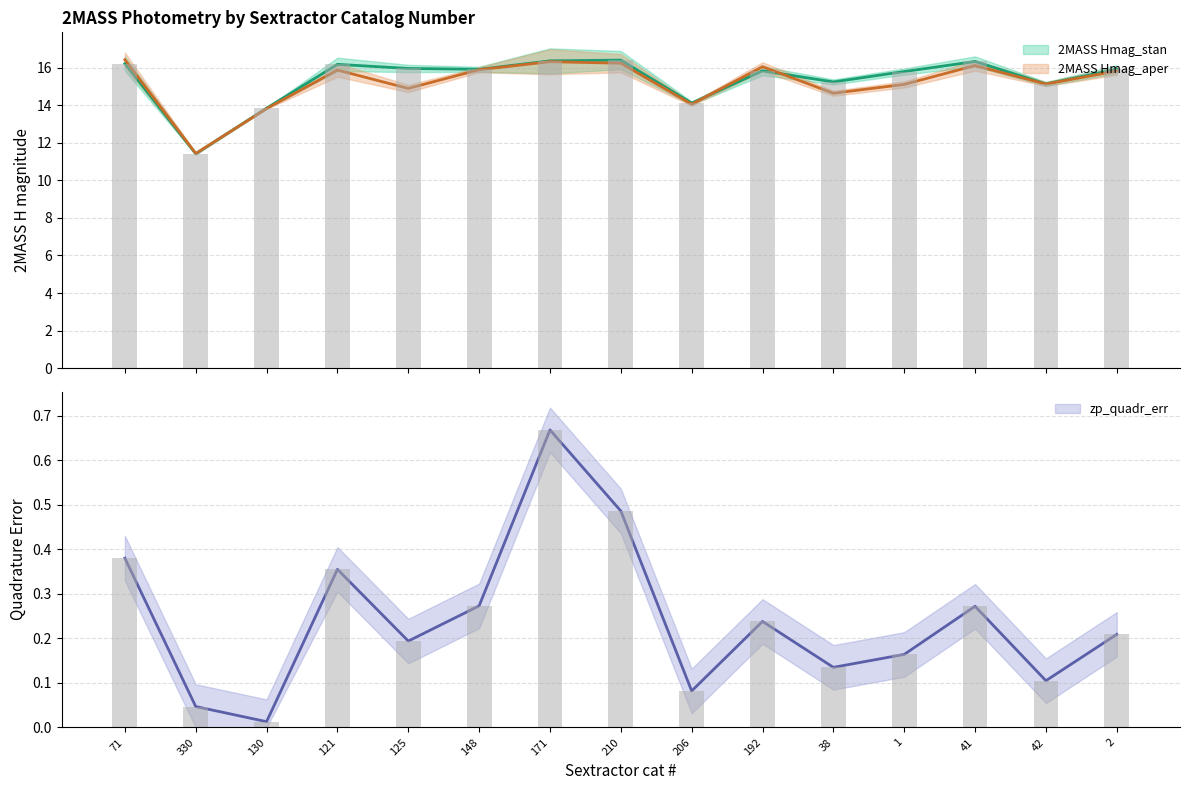

True or false: 2MASS Hmag_stan has a value of 15.8 at 1.

True